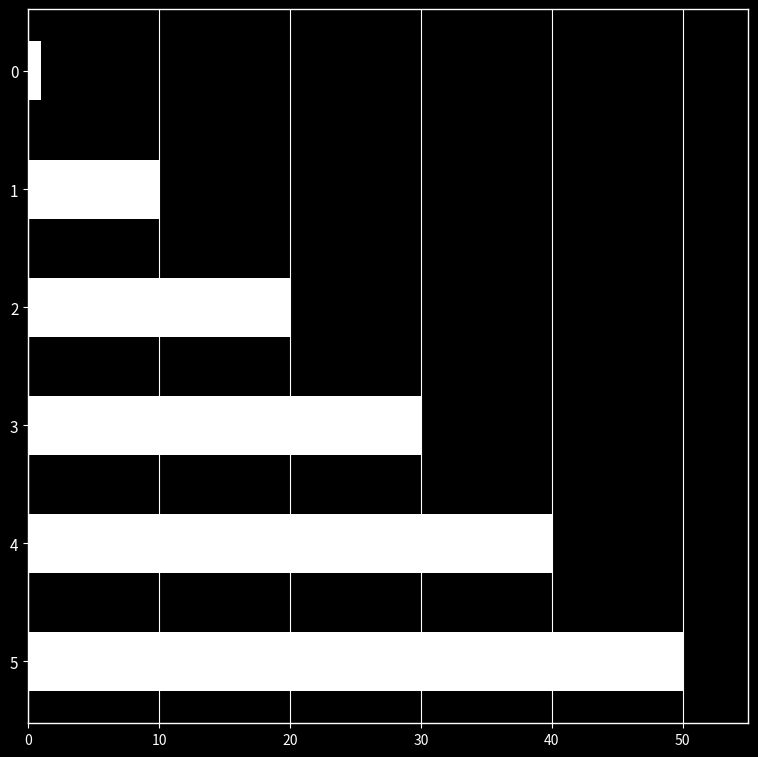

What is the average value?

25